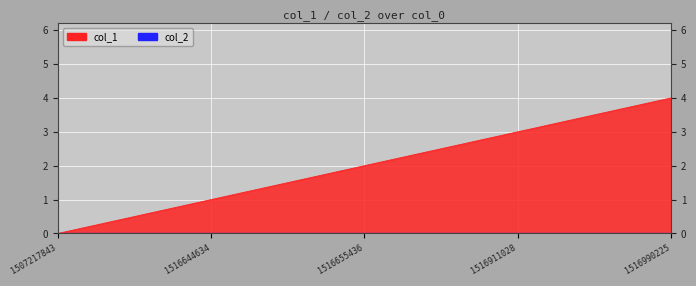

How many lines are shown in the chart?

1